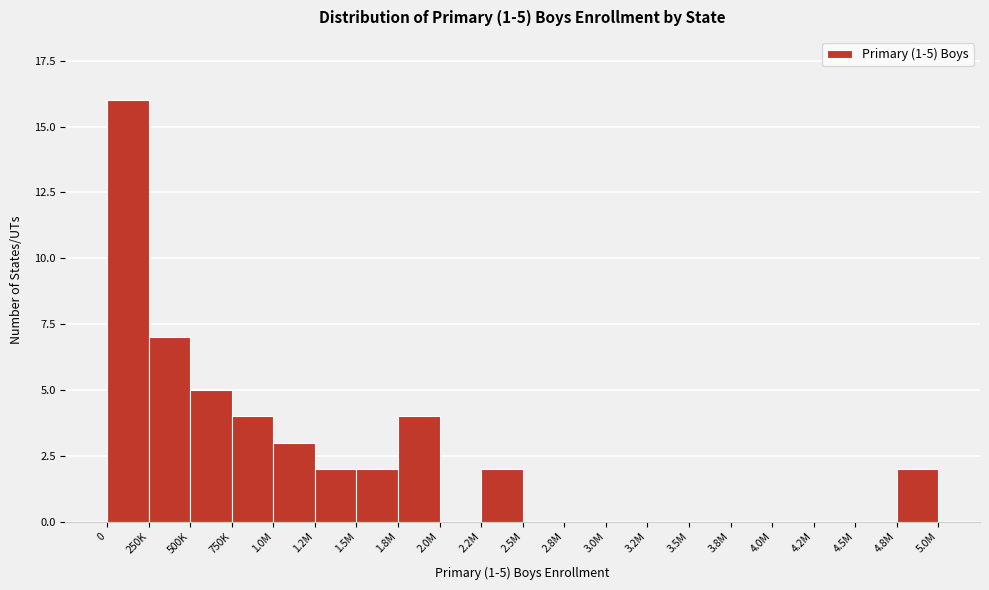

Reading left to right, extract all data points from this chart.

0=16	250K=7	500K=5	750K=4	1.0M=3	1.2M=2	1.5M=2	1.8M=4	2.0M=0	2.2M=2	2.5M=0	2.8M=0	3.0M=0	3.2M=0	3.5M=0	3.8M=0	4.0M=0	4.2M=0	4.5M=0	4.8M=2